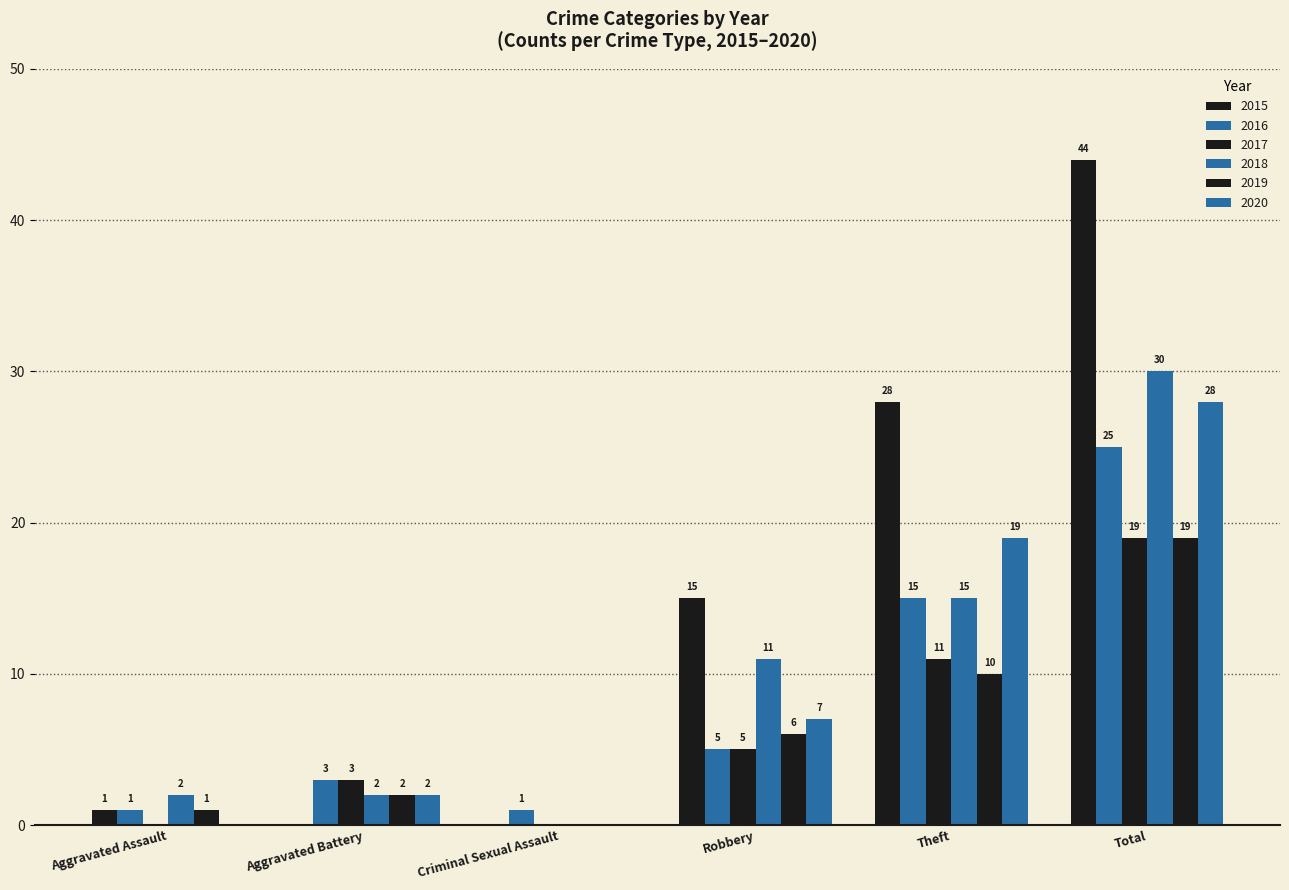

What is the average value of the 2016 series?

8